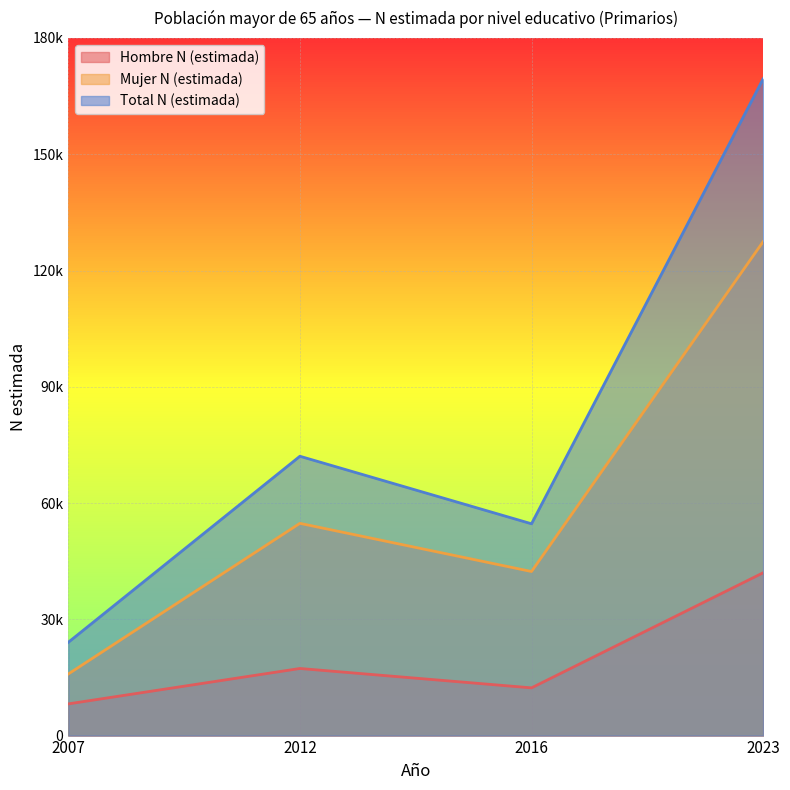

What is the smallest value displayed?

8177